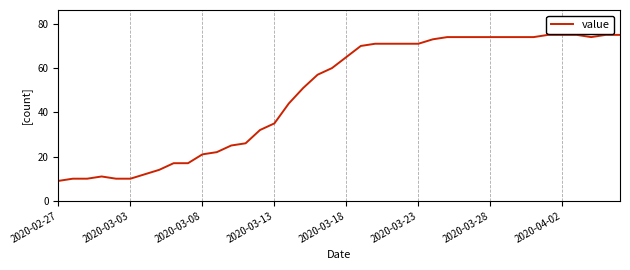

What is the maximum value shown in the chart?

75